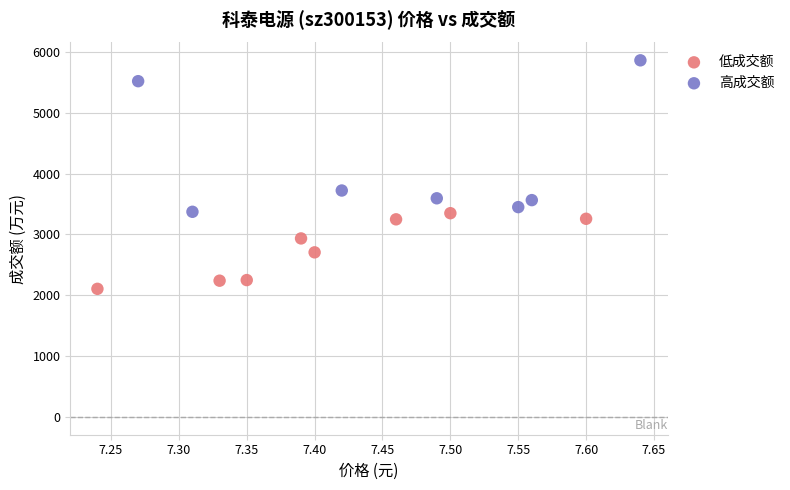

Which series has the widest spread of Y values?

高成交额